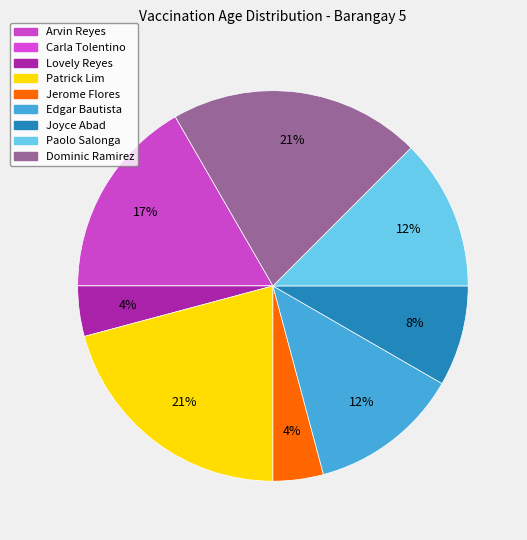

How many segments does this pie chart have?

9